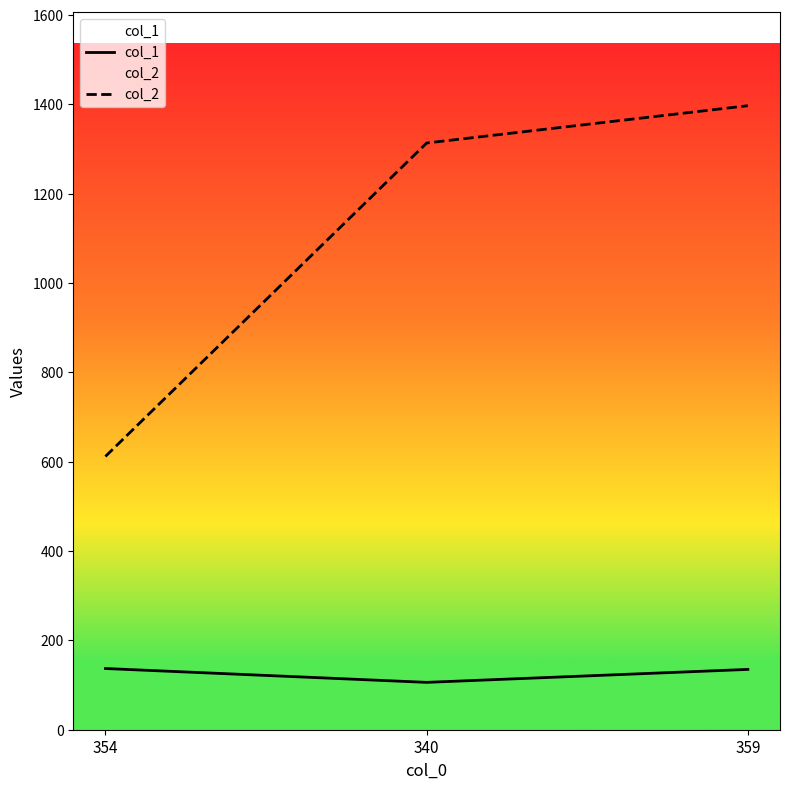

What is the minimum value shown in the chart?

106.0